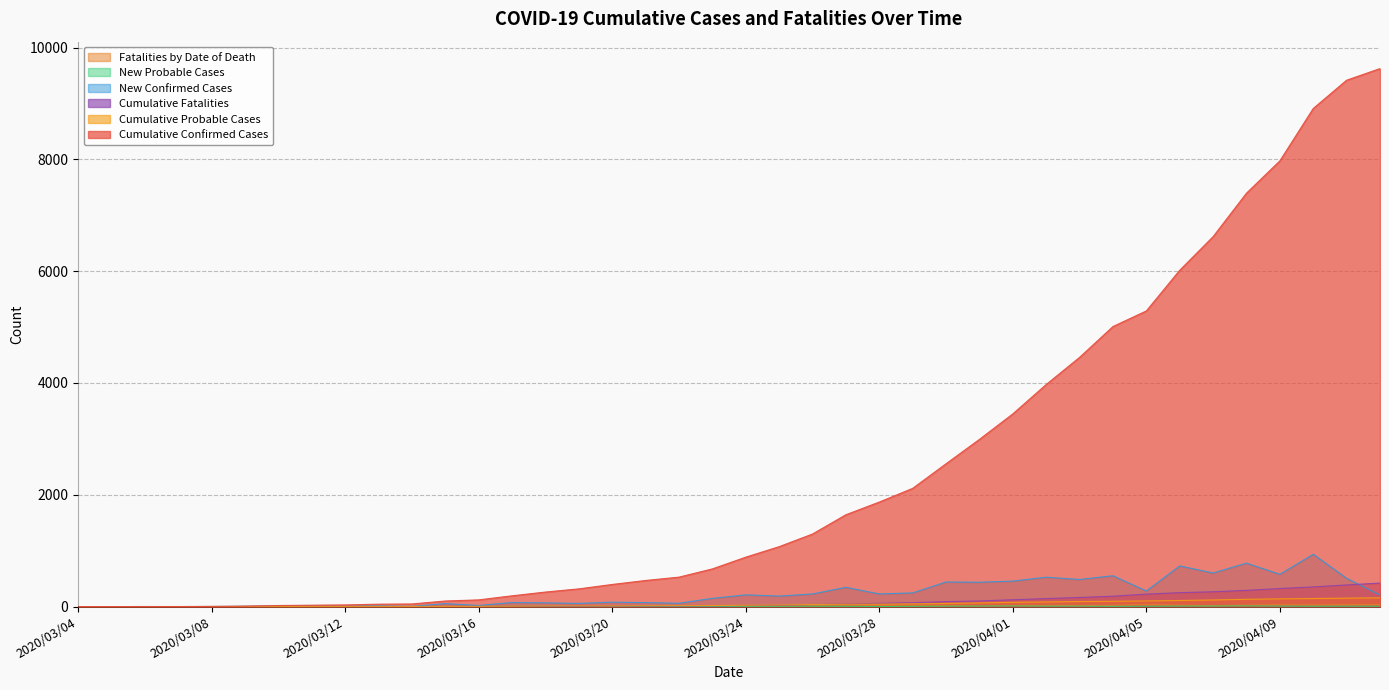

Which series ends up on top after the final intersection of Fatalities by Date of Death and New Probable Cases?

Fatalities by Date of Death